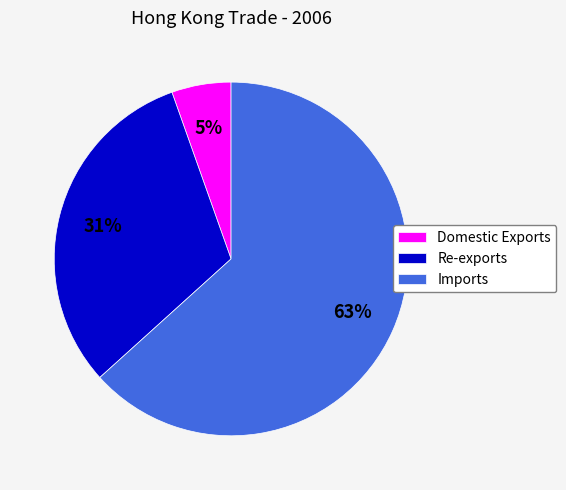

Is there any slice that represents more than half of the pie?

Yes